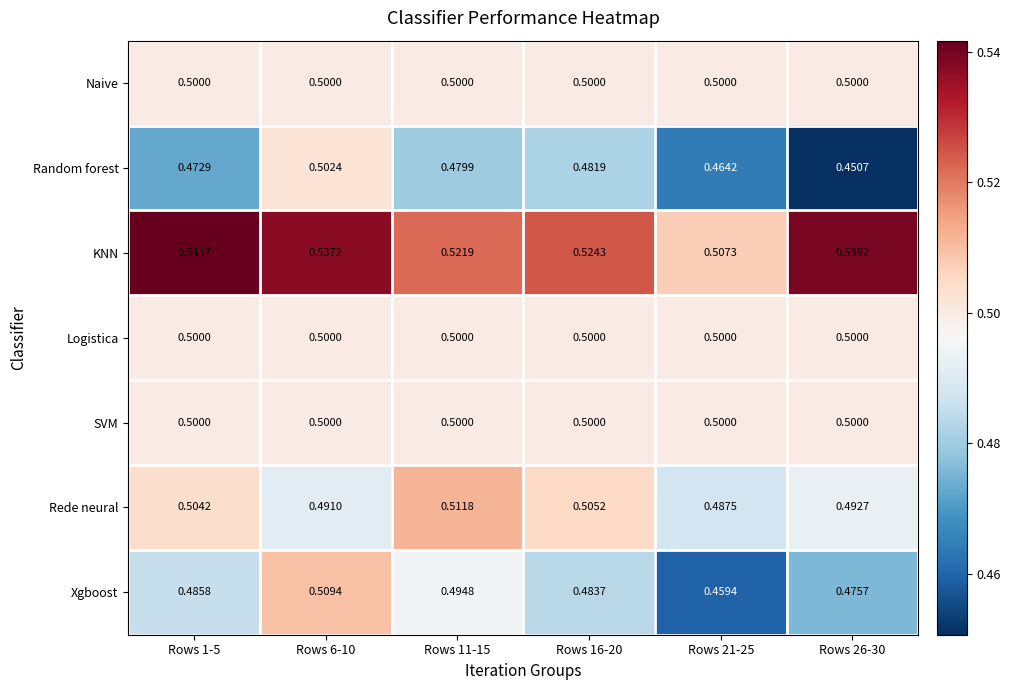

Is the value of Xgboost at Rows 1-5 greater than the value of Rede neural at Rows 1-5?

No